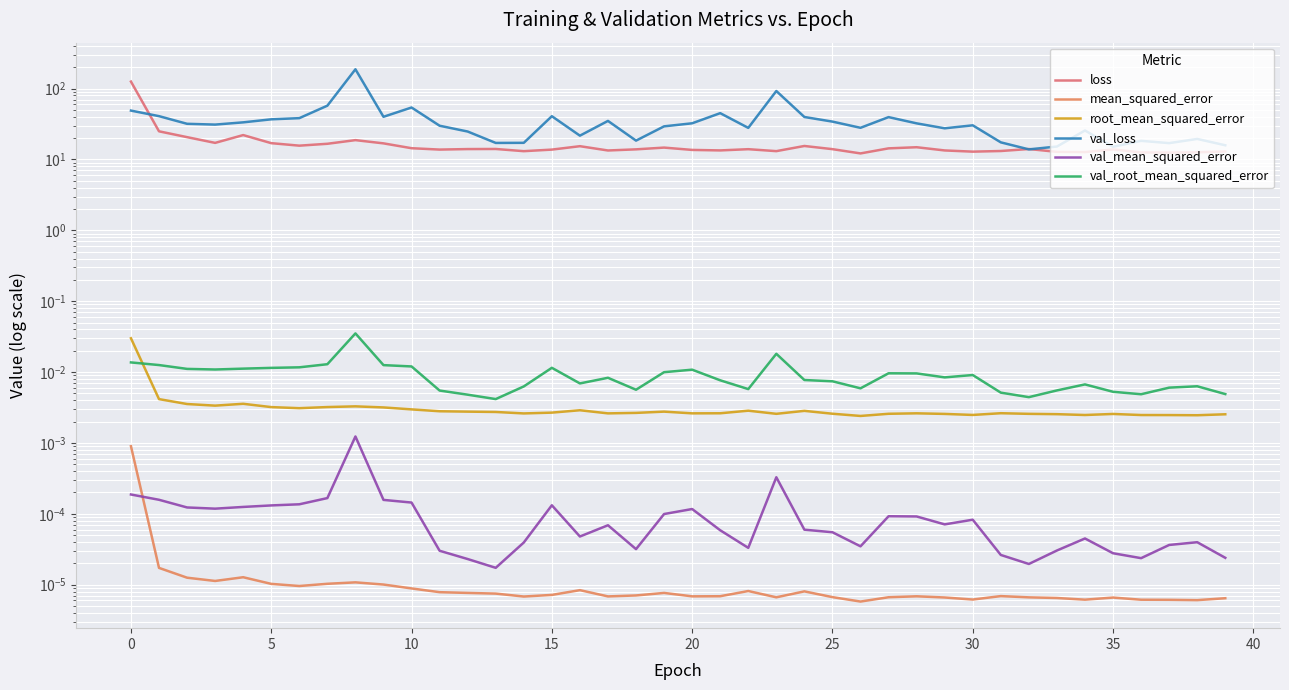

In val_root_mean_squared_error, how many points are lower than both neighbors (excluding endpoints)?

9